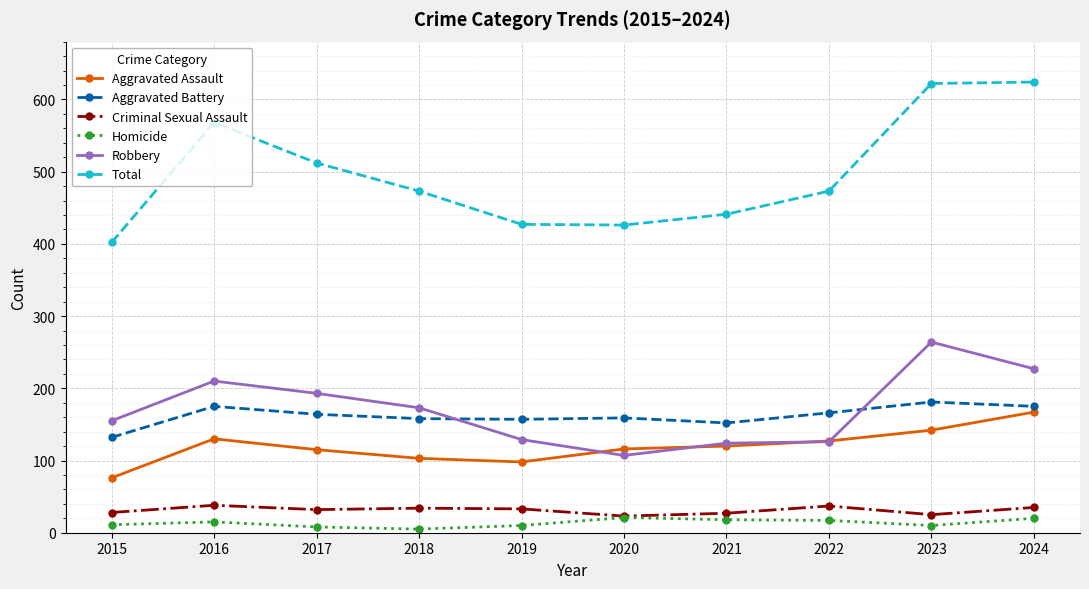

How many interior local peaks does the Criminal Sexual Assault series have?

3